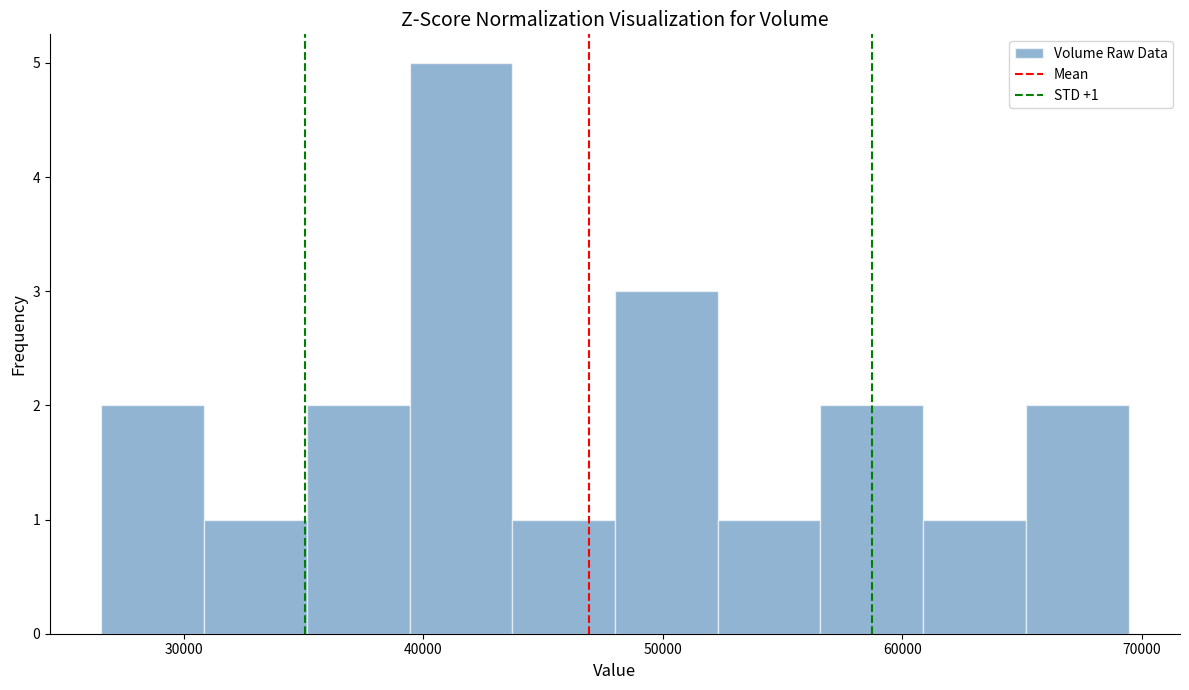

Which range on the x-axis has the tallest bar?

39000 to 44000